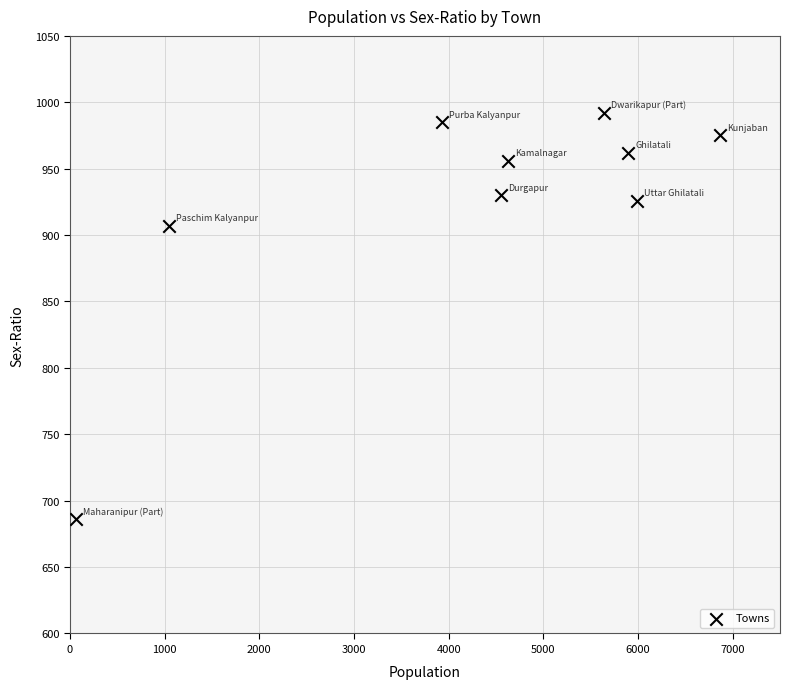

What Y value in the scatter plot is closest to 839?

907